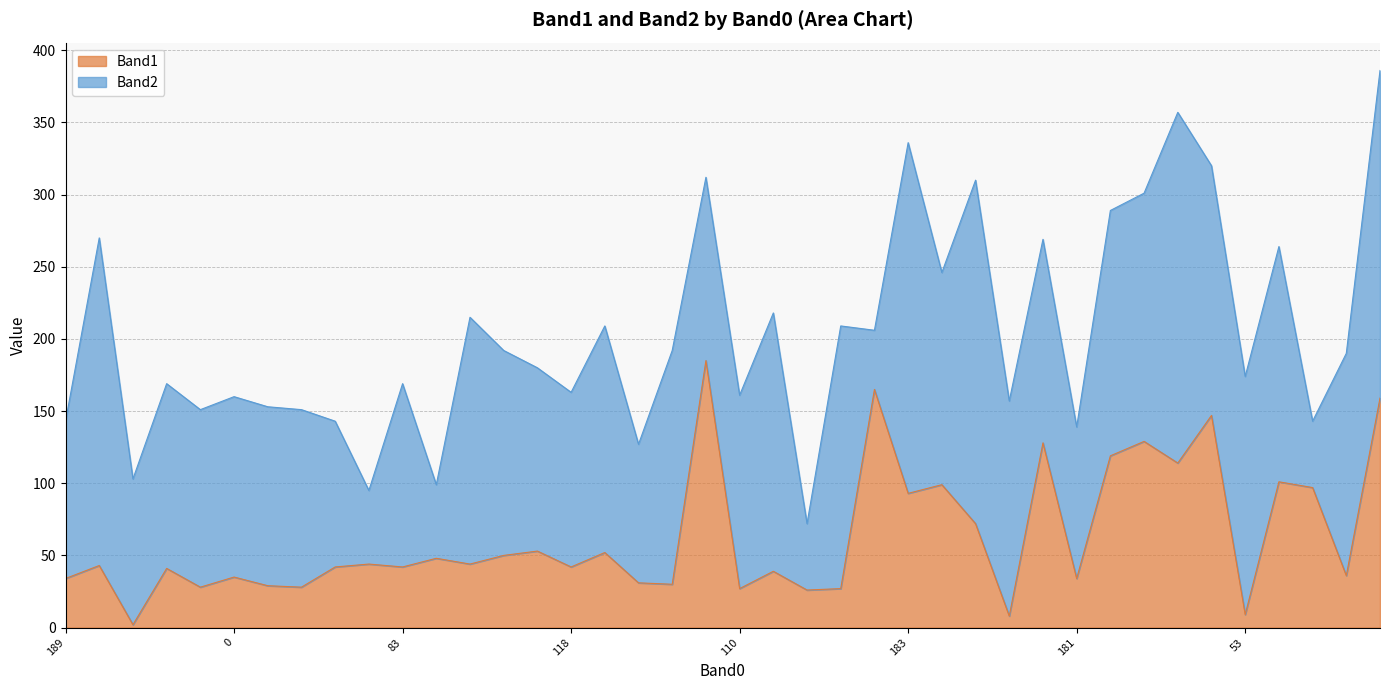

Count the number of values greater than 43.

19